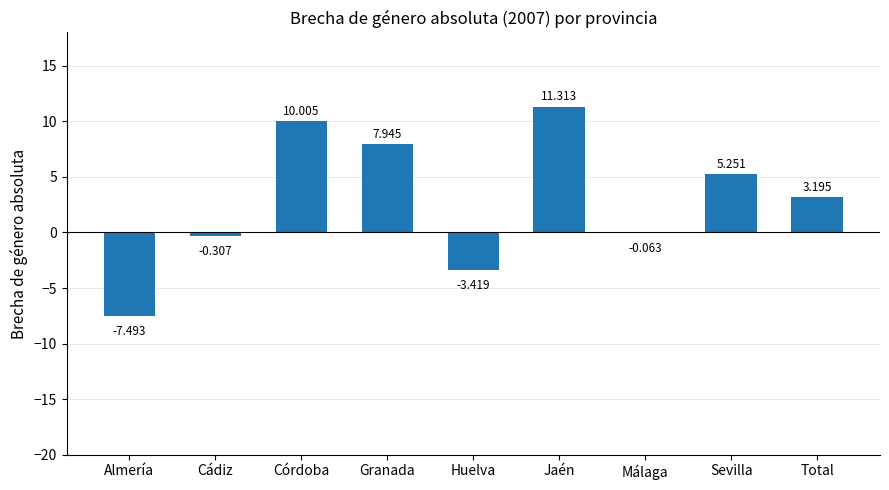

What is the change in value from Jaén to Total?

-8.1